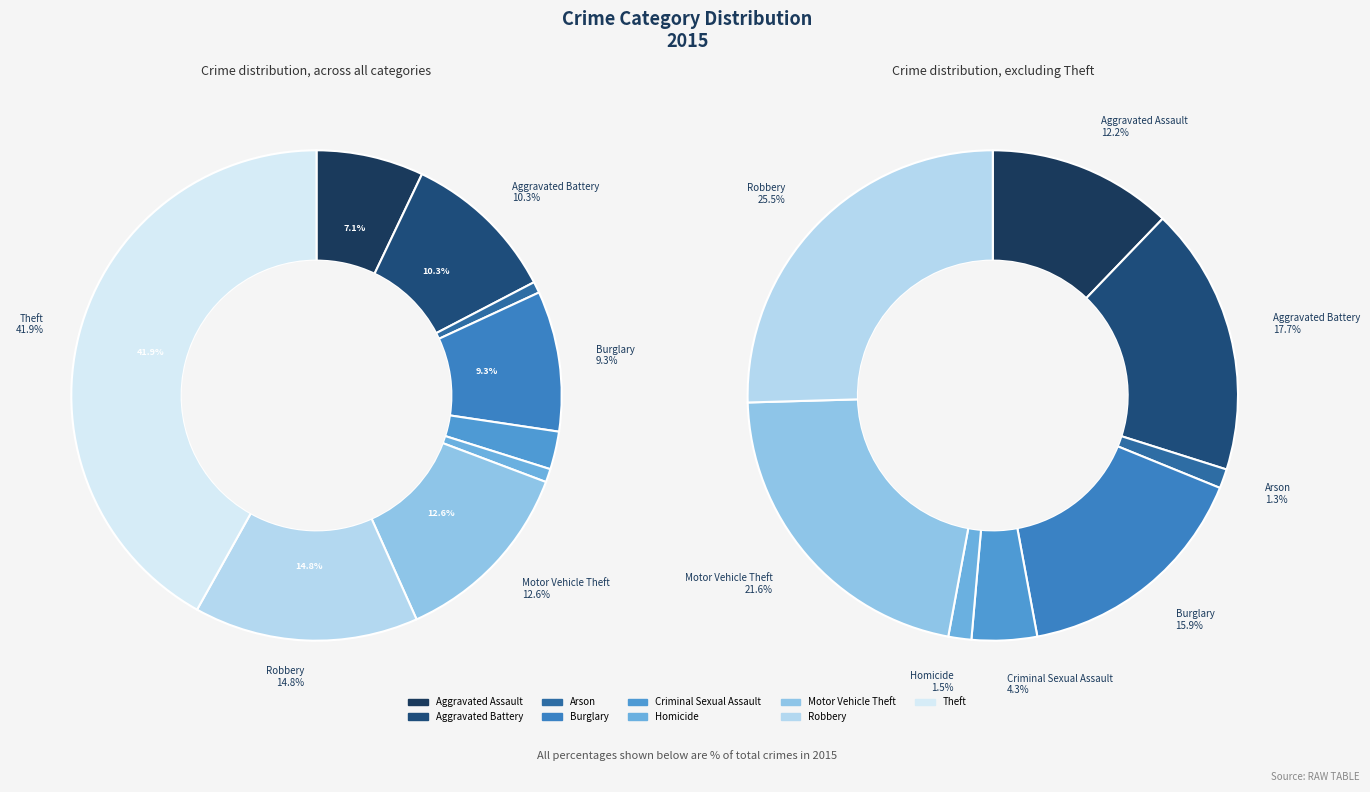

What is the ratio of the value at Criminal Sexual Assault to the value at Aggravated Battery?

0.2